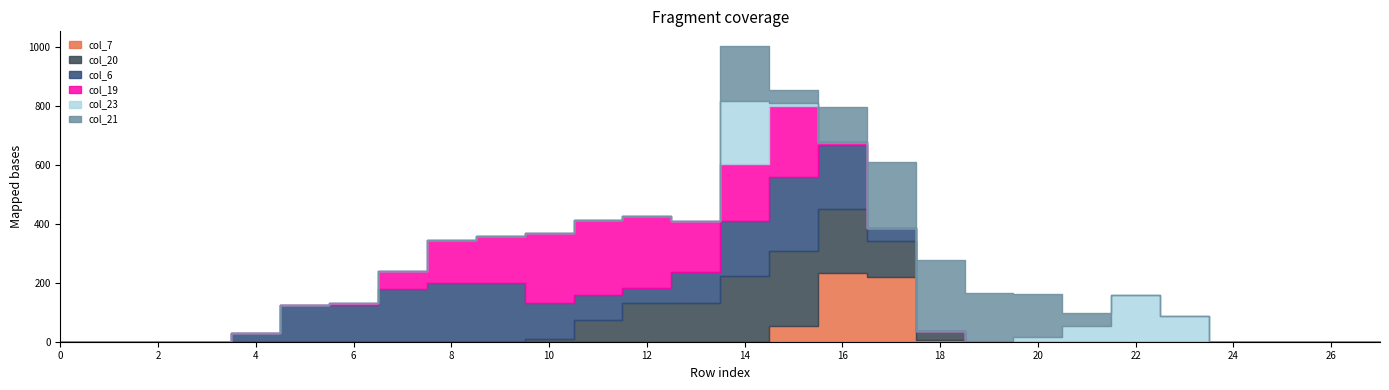

What are all the series names shown in the legend?

col_7, col_20, col_6, col_19, col_23, col_21